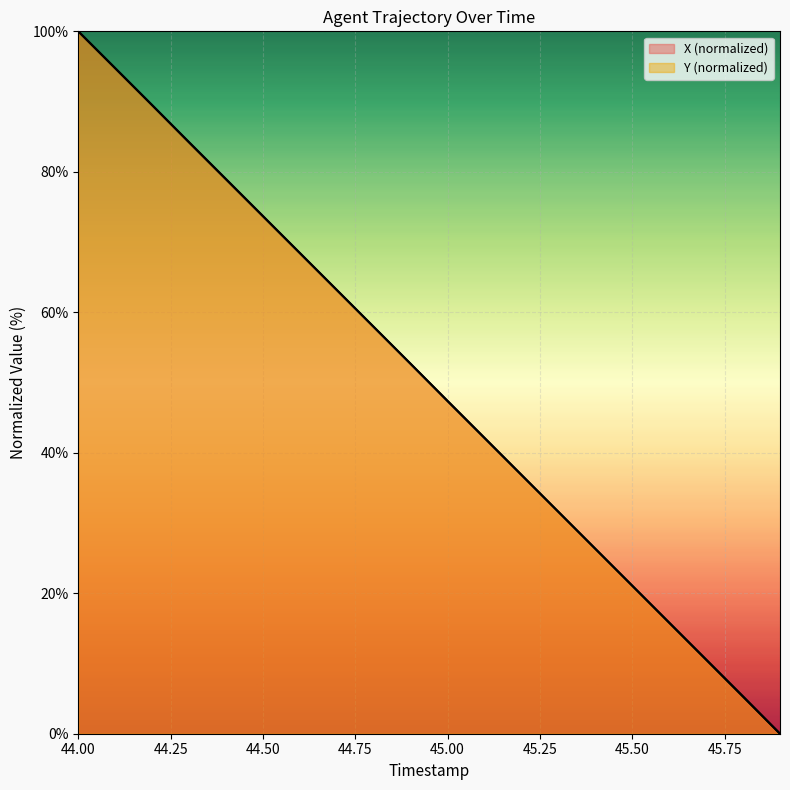

What position from the left is 45.5?

16